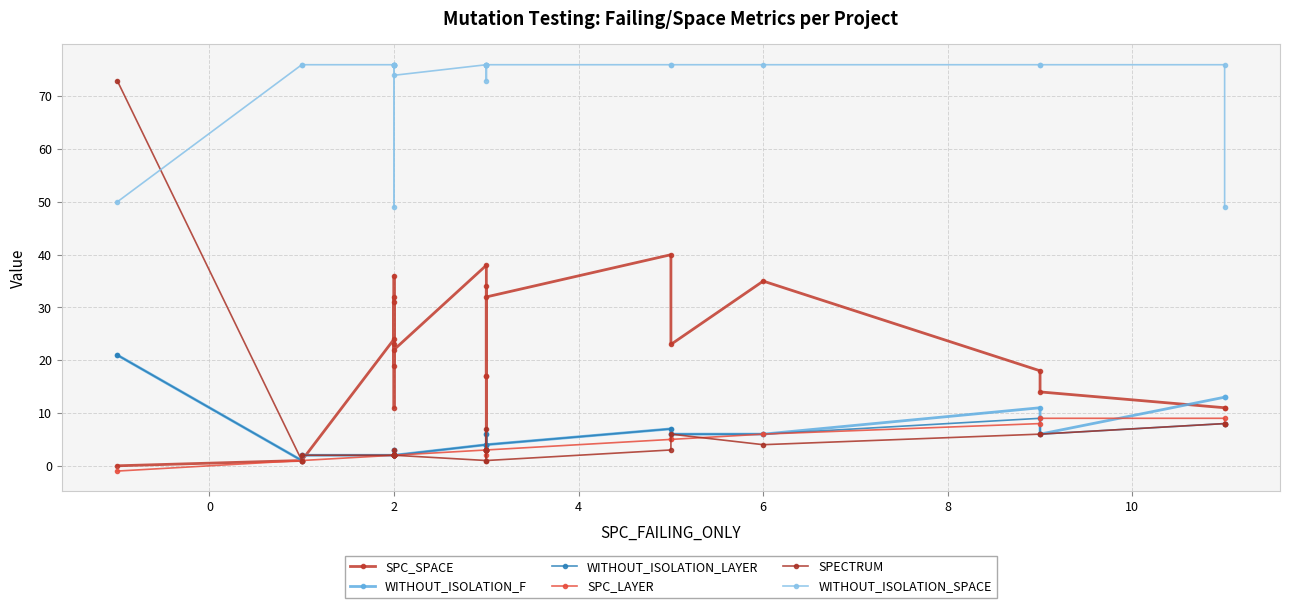

What are all the series names shown in the legend?

SPC_SPACE, WITHOUT_ISOLATION_F, WITHOUT_ISOLATION_LAYER, SPC_LAYER, SPECTRUM, WITHOUT_ISOLATION_SPACE